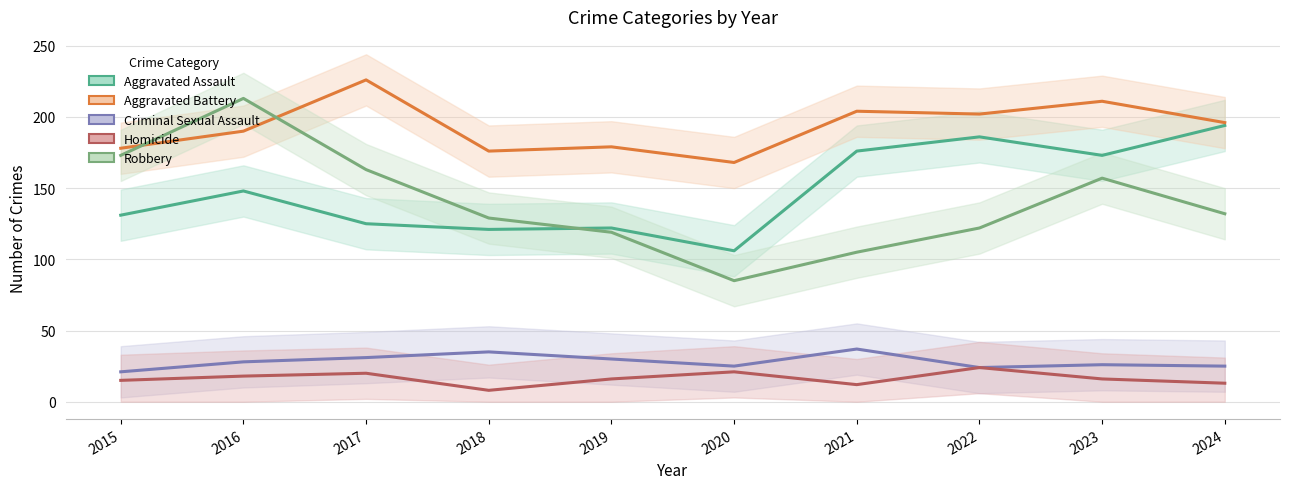

Where is the first local maximum for Criminal Sexual Assault?

2018